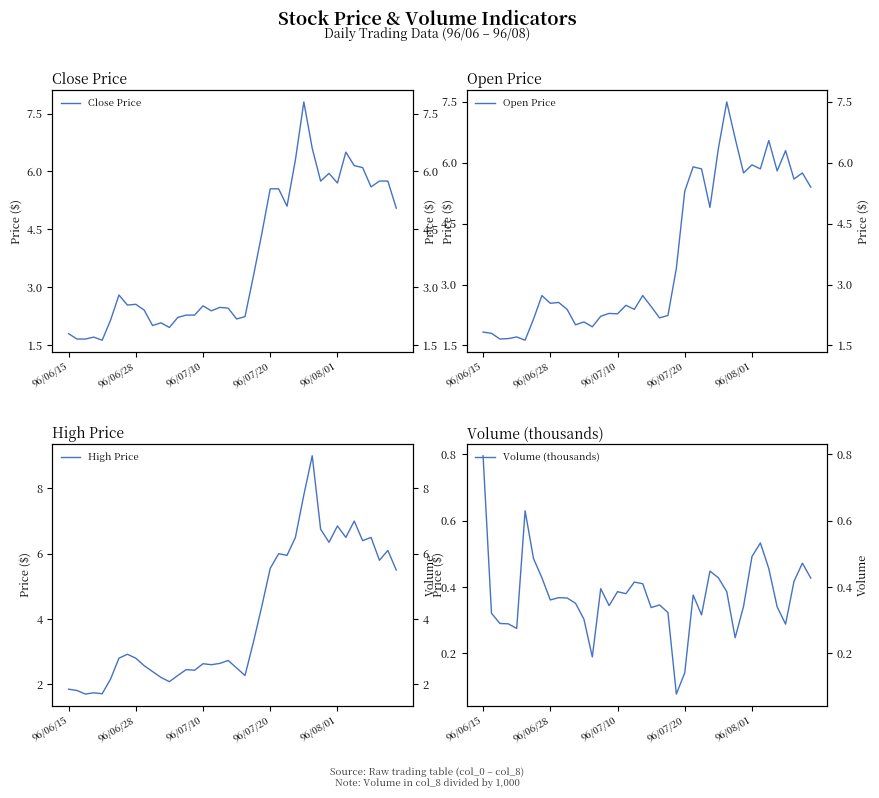

Does the chart have visible grid lines?

No